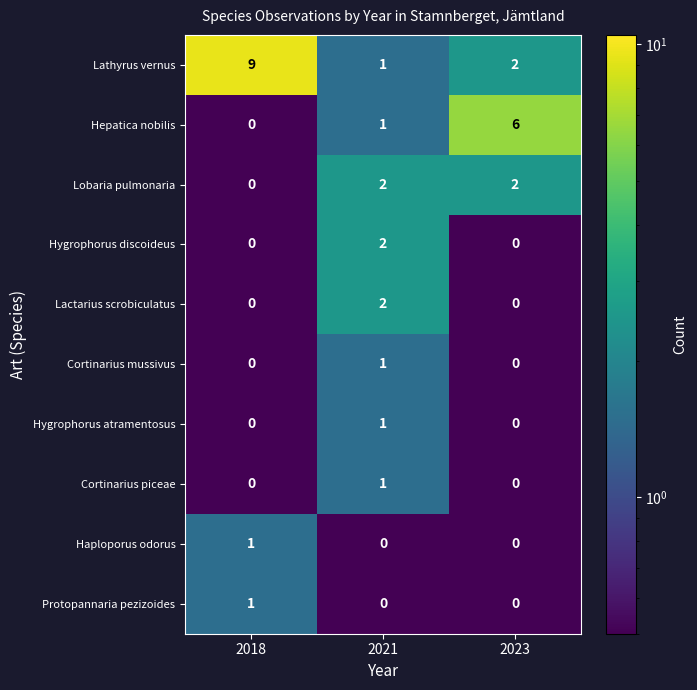

Is it true that Hepatica nobilis equals 3 at 2018?

False